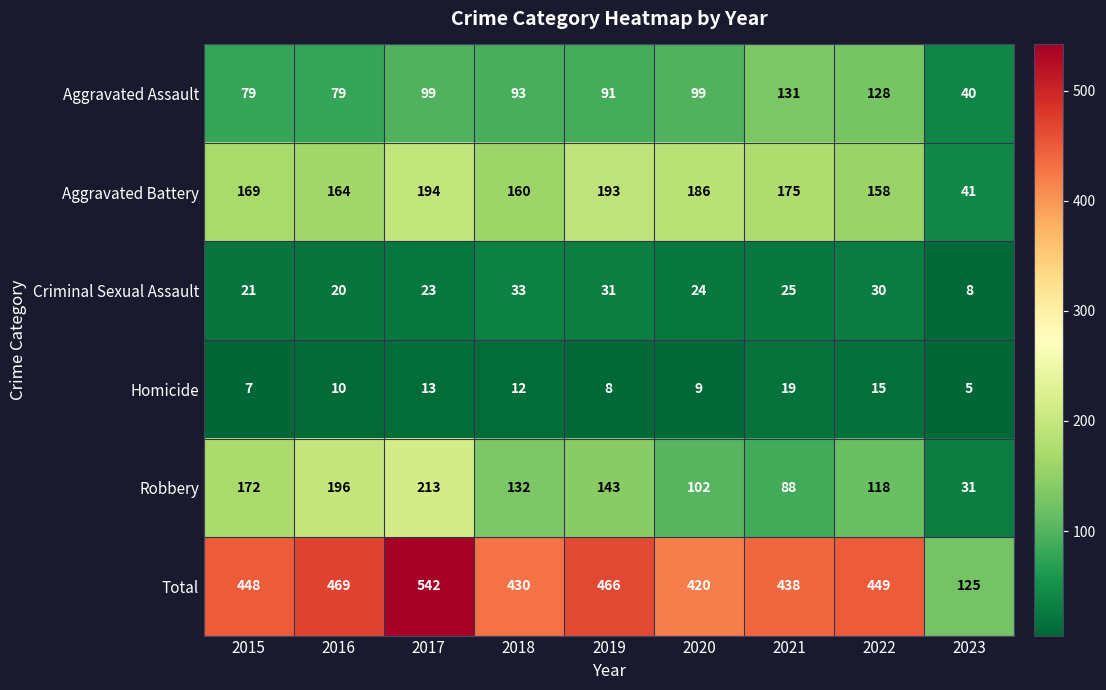

What is the difference between the Aggravated Battery values at 2016 and 2020?

22